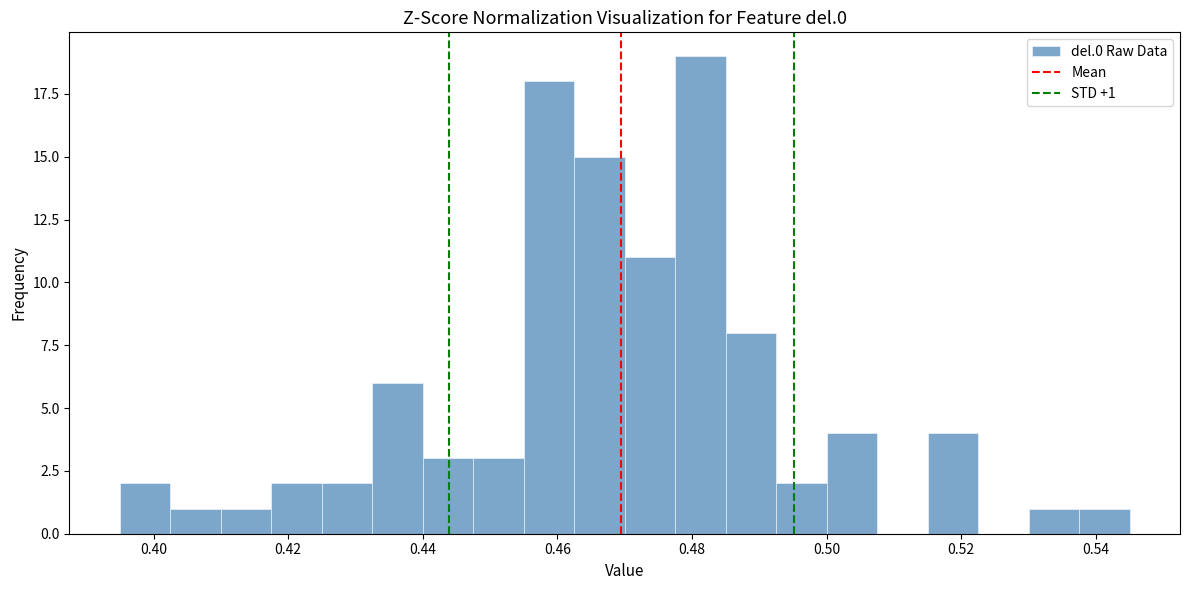

Read against the x-axis, roughly where is the centre of the tallest bar?

0.482